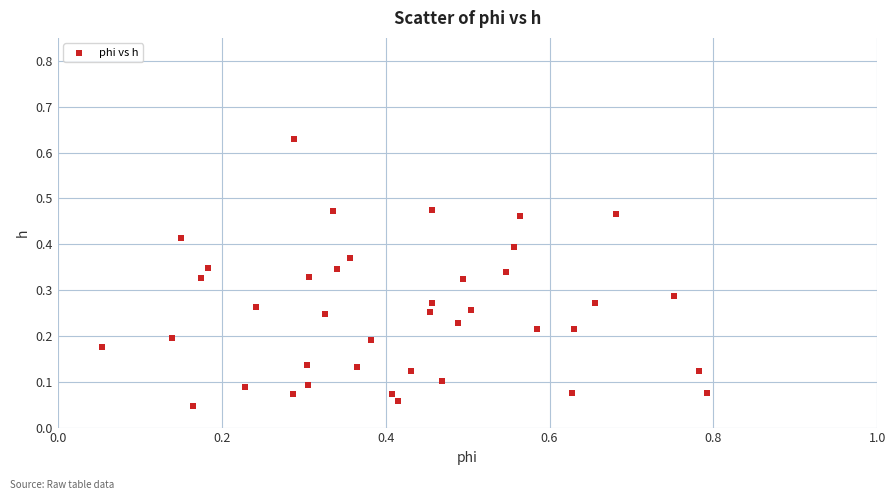

What is the range of X values (max minus min)?

0.7